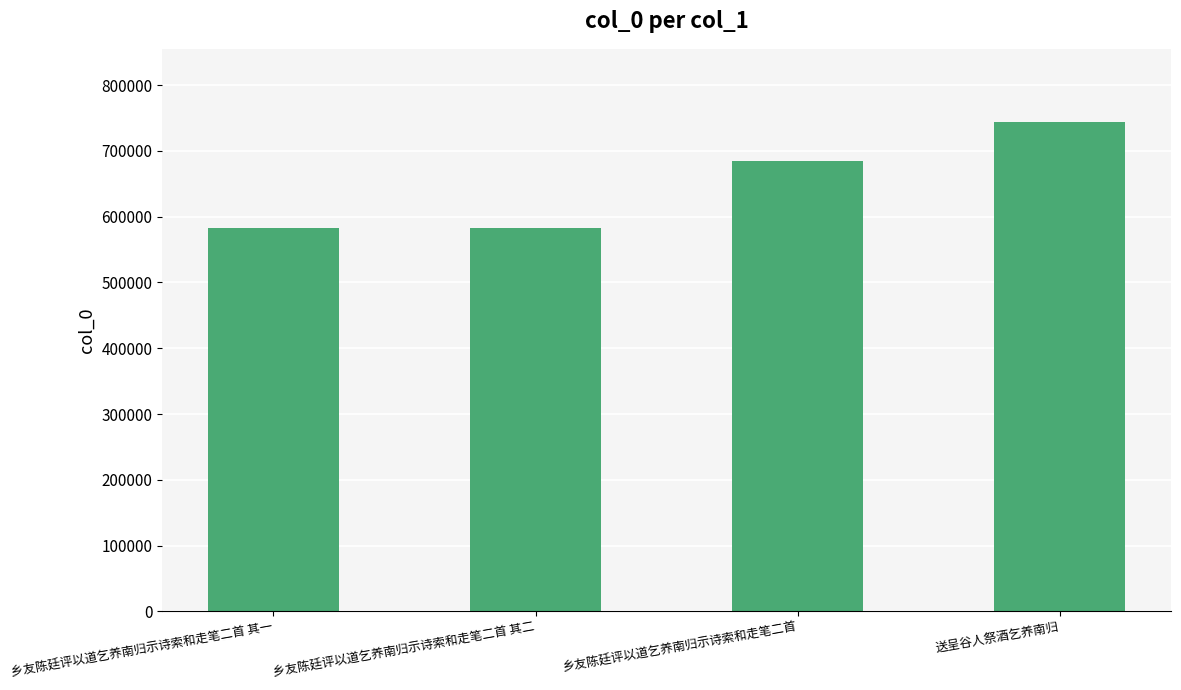

Where is the data nearest to the value 663447?

乡友陈廷评以道乞养南归示诗索和走笔二首